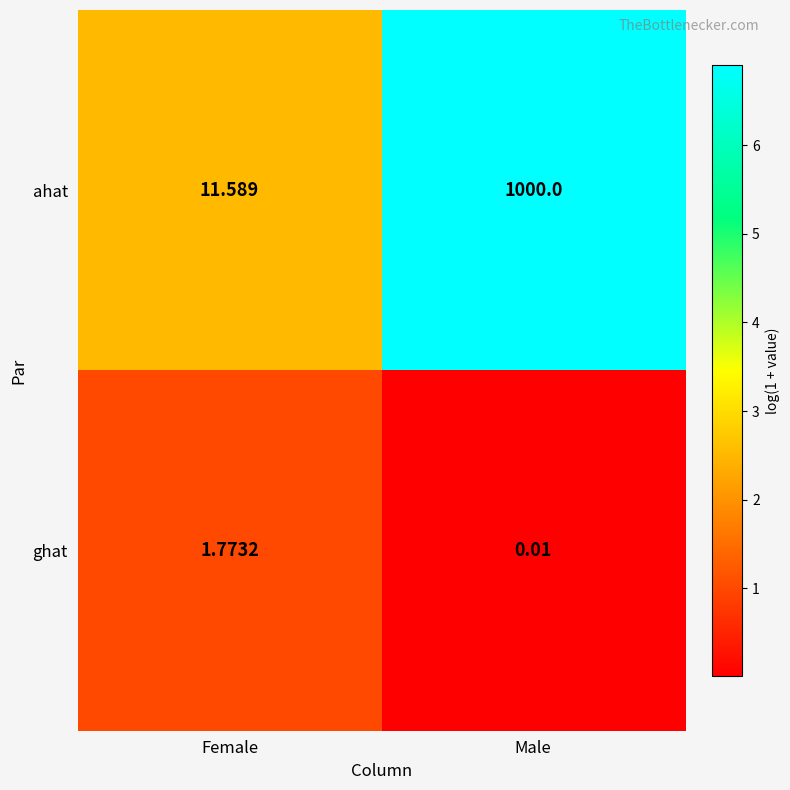

Rank the categories by ghat value from highest to lowest.

Female, Male